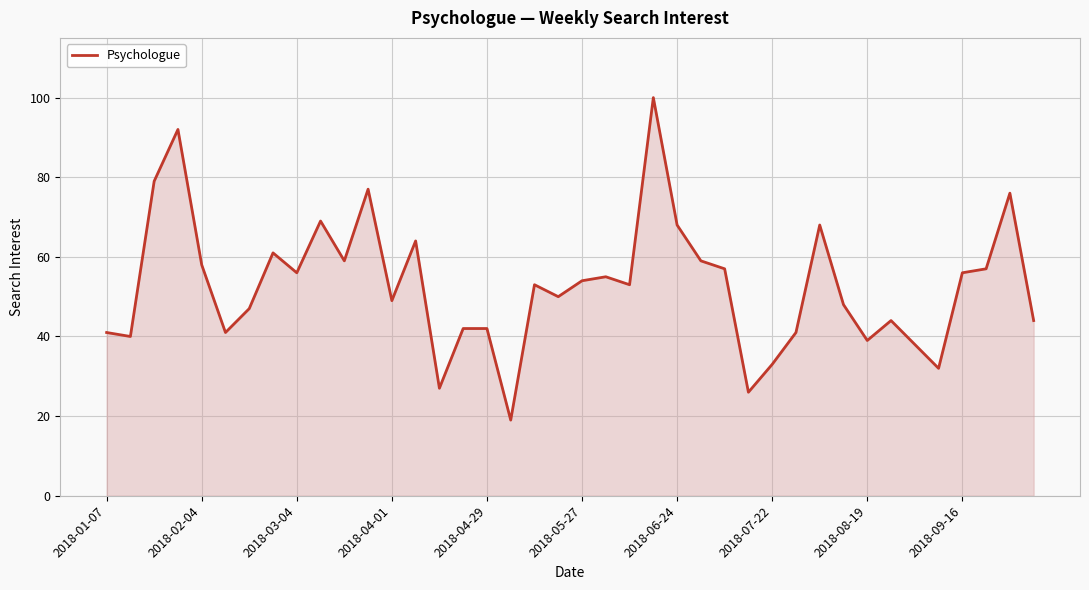

Does the chart display data point markers on the line(s)?

No